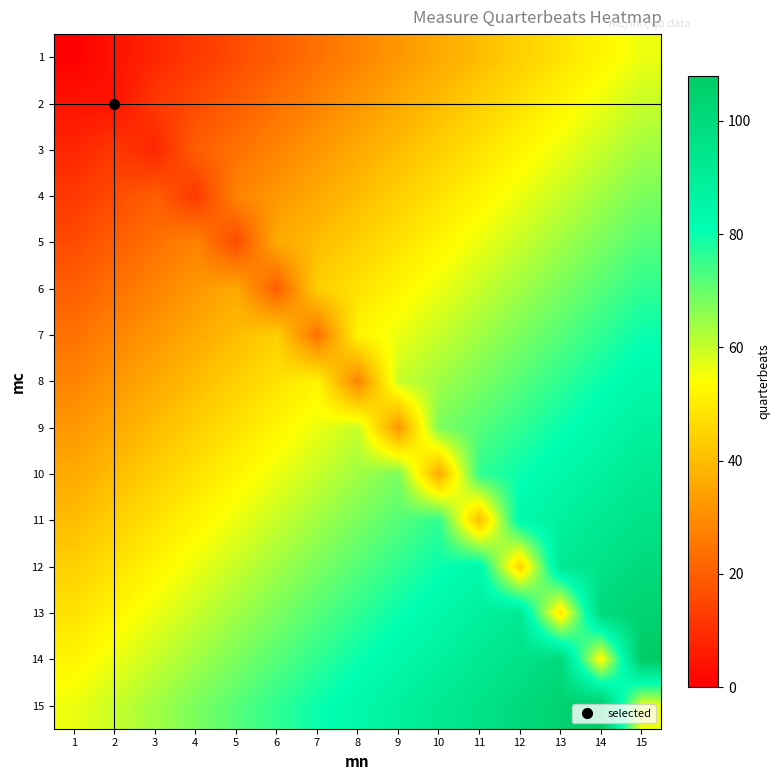

Which series changed the most between 3 and 11?

3